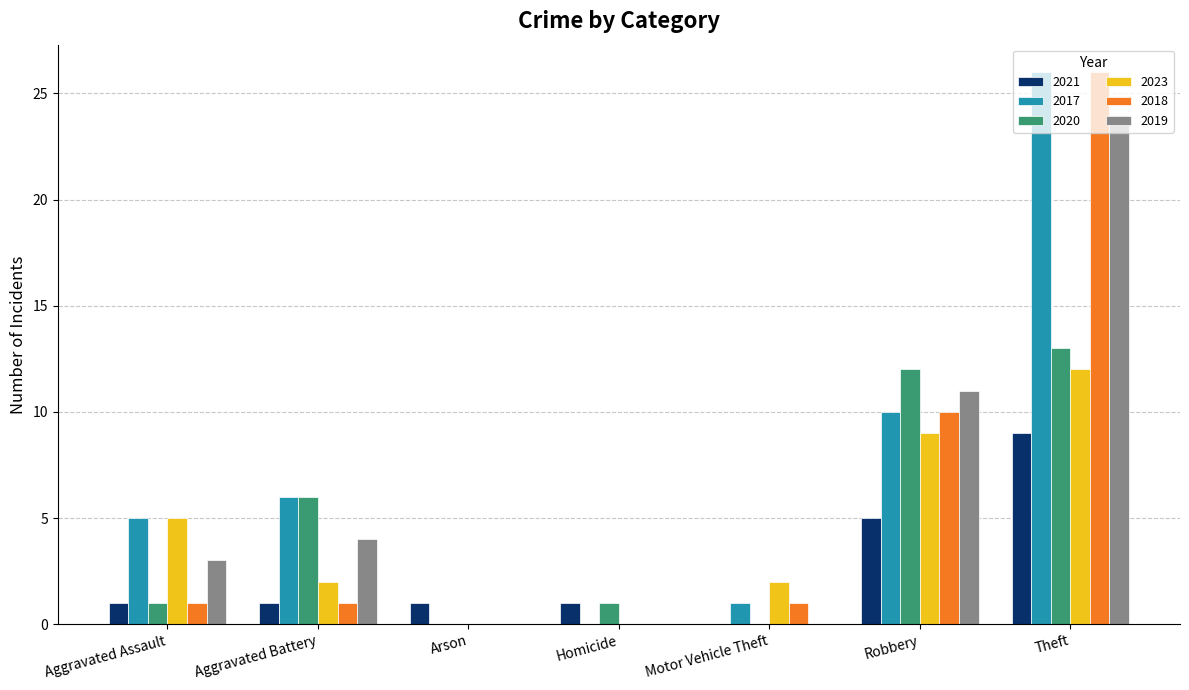

Which series changed the most between Arson and Robbery?

2020